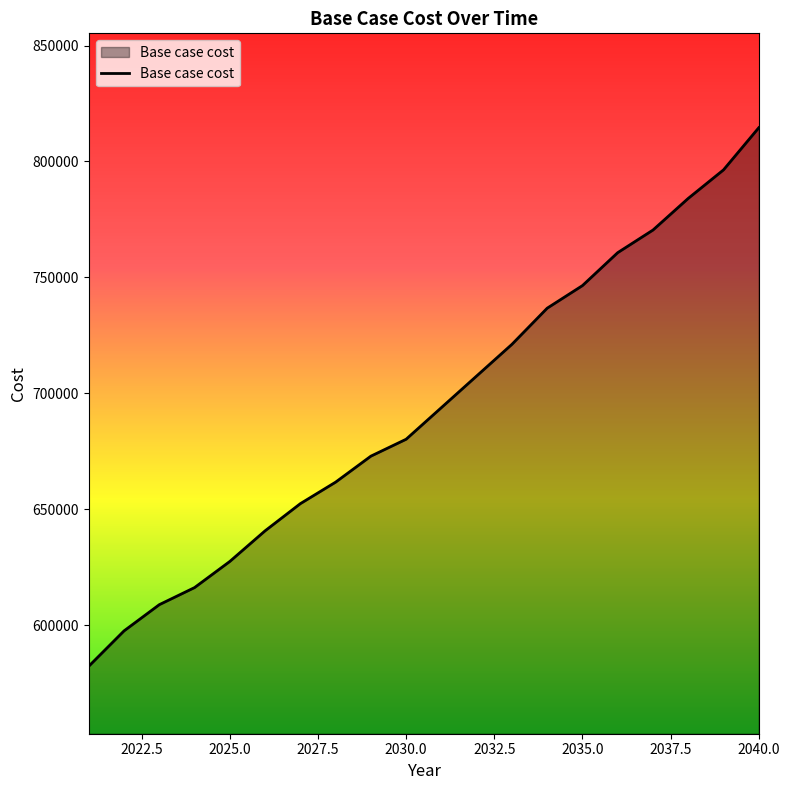

What is the difference between the maximum and minimum values?

232244.5